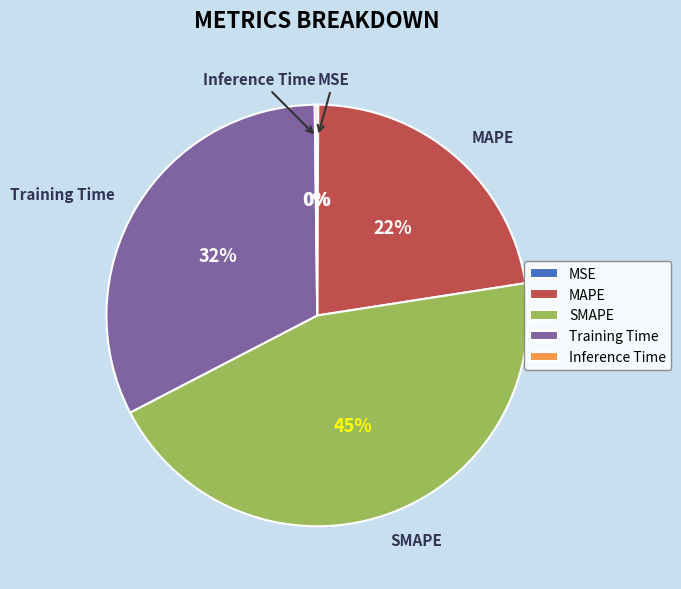

What percentage is the MAPE slice, to the nearest percent?

22%